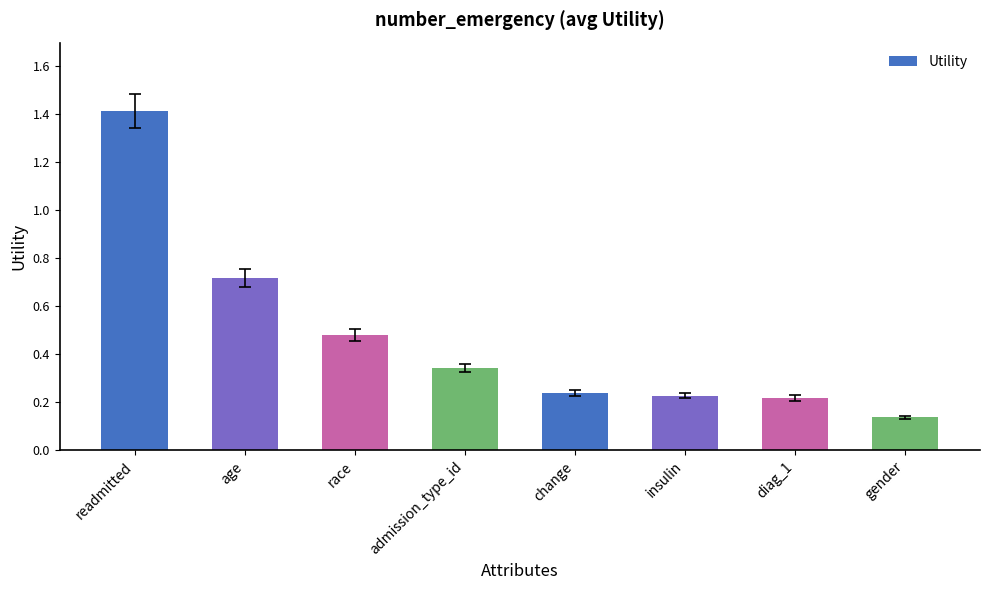

Count the number of data series in this chart.

1